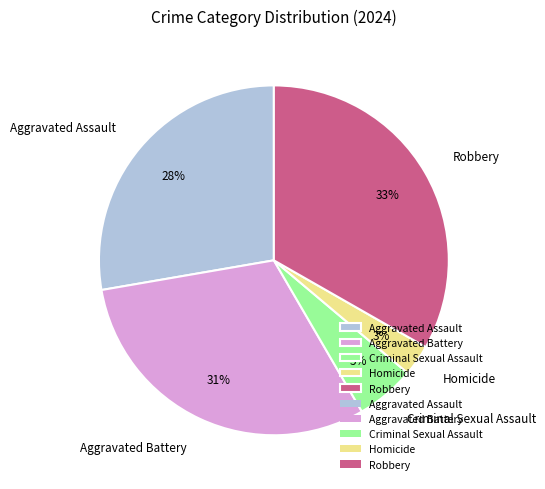

How many slices are in this pie chart?

5